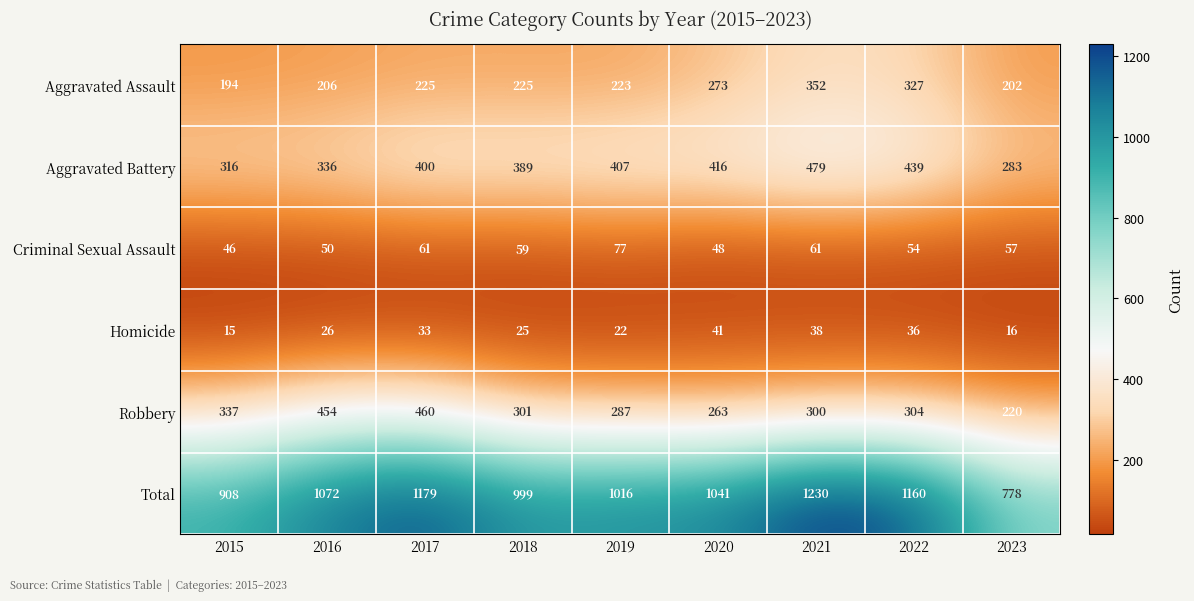

What is the sum of the Aggravated Assault values at 2019 and 2021?

575